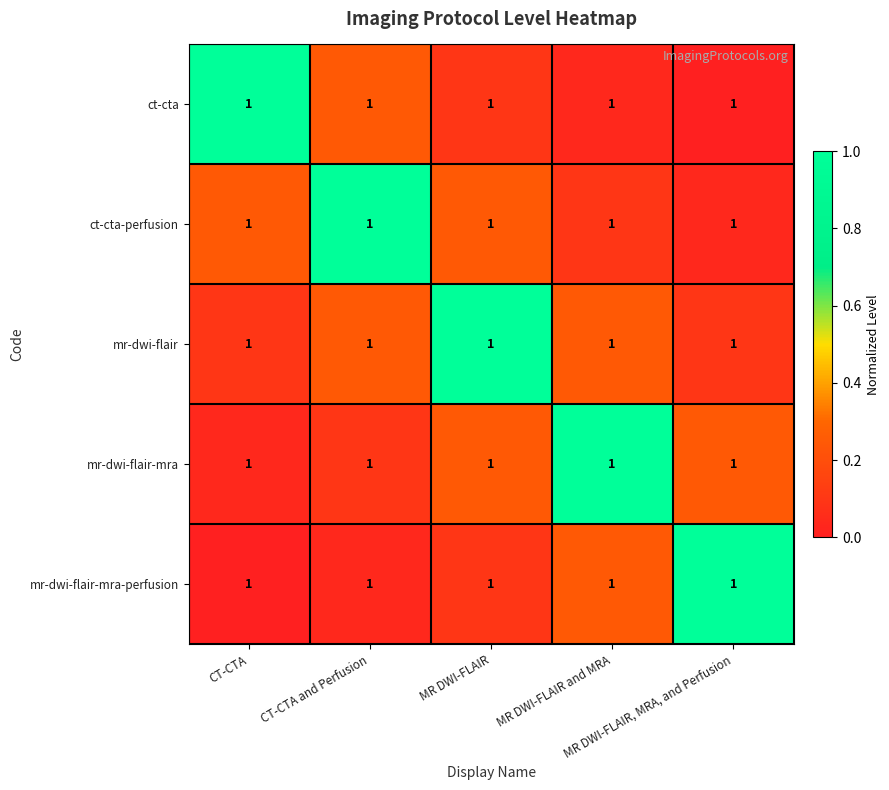

Between MR DWI-FLAIR and CT-CTA, which is larger?

CT-CTA